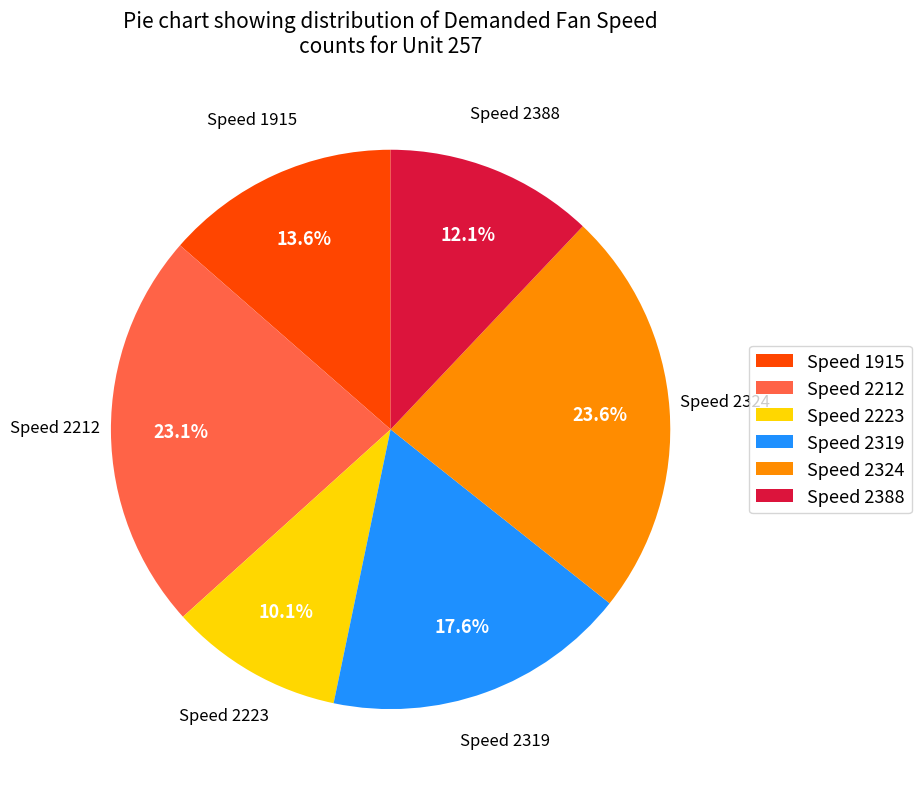

Which slice is the smallest?

Speed 2223